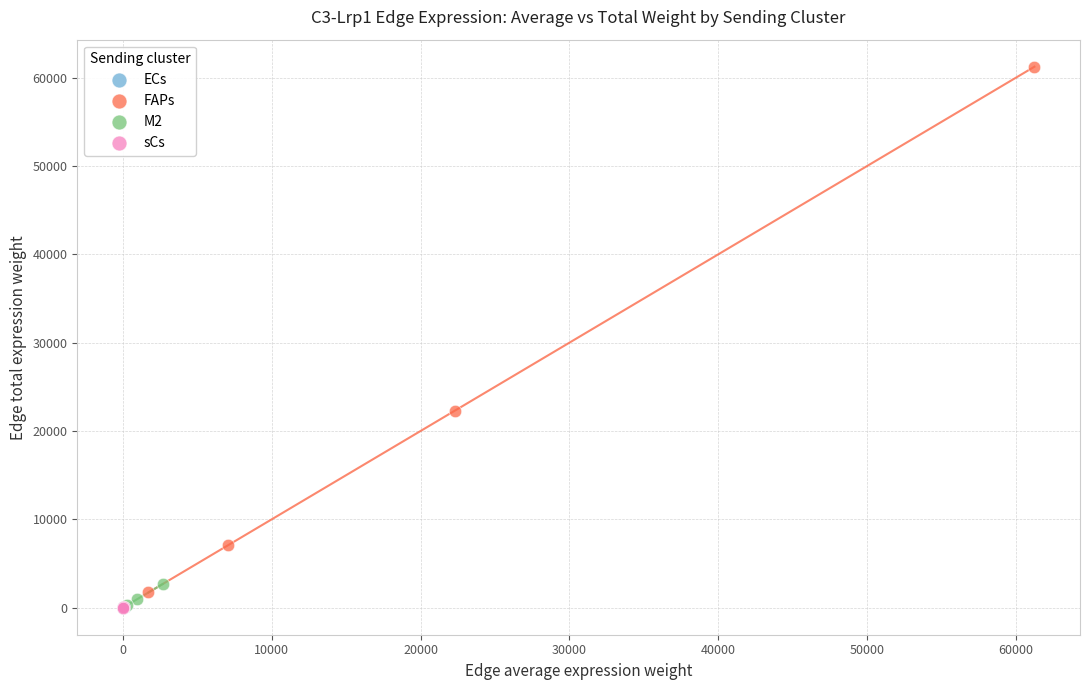

Which series contains the highest Y value?

FAPs